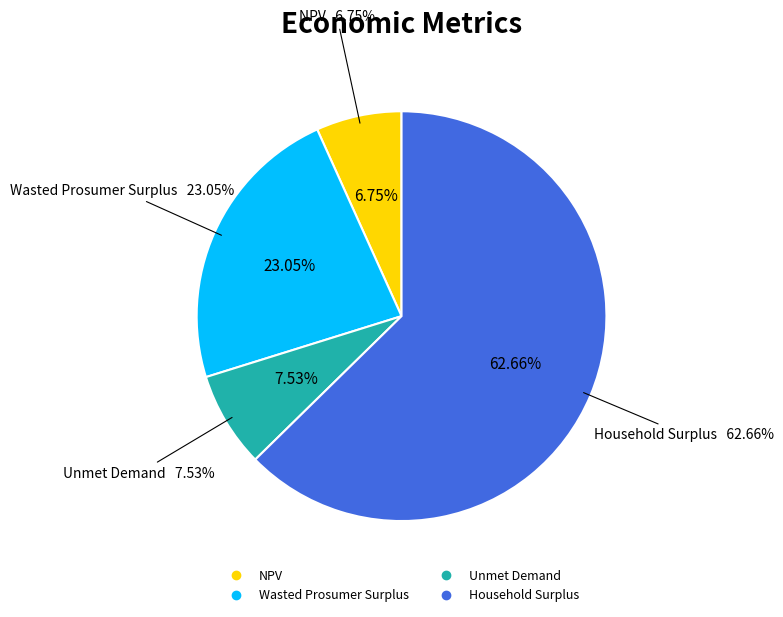

How many slices are in this pie chart?

4